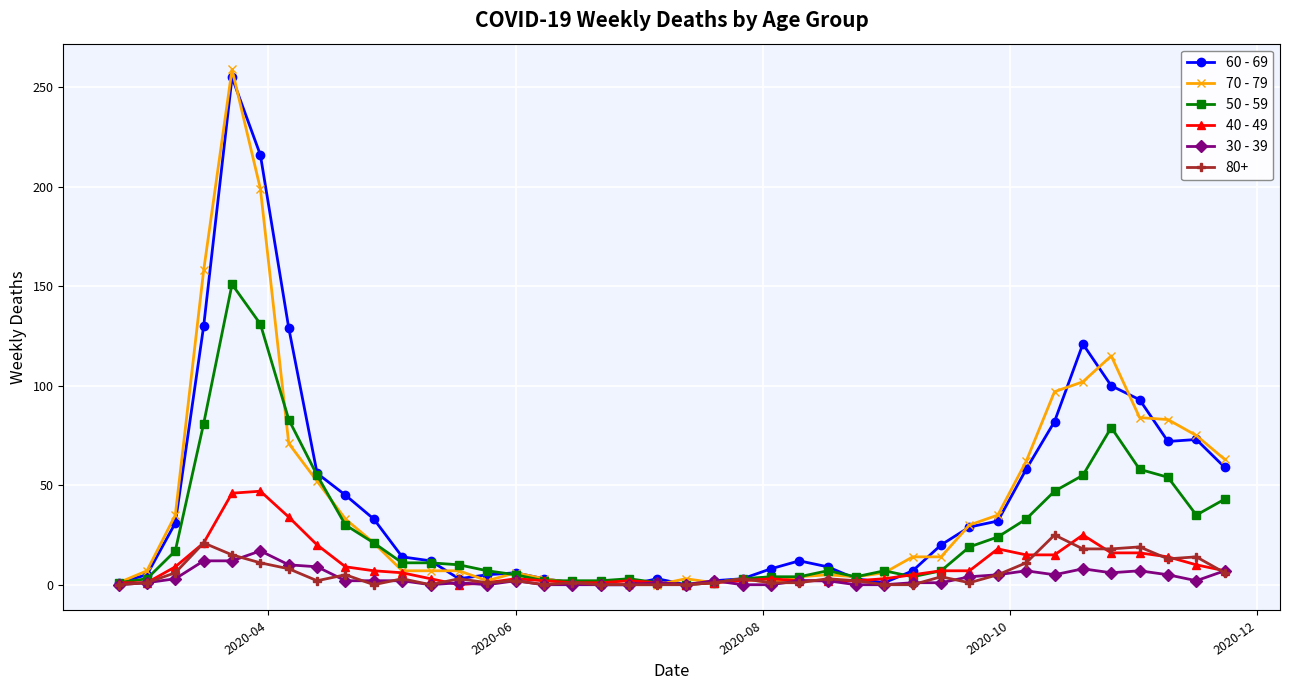

Which series has the largest range (max minus min)?

70 - 79